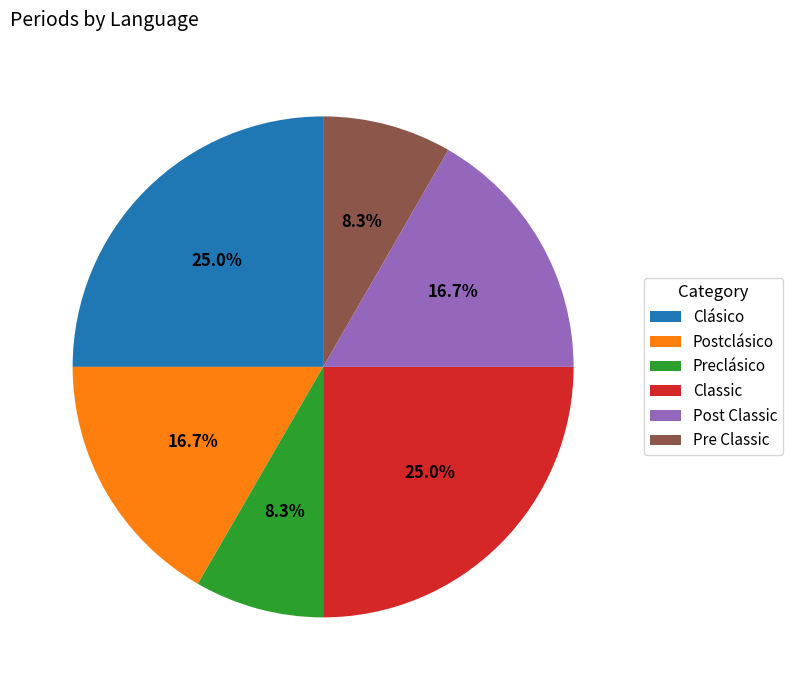

Between Postclásico and Clásico, which is larger?

Clásico